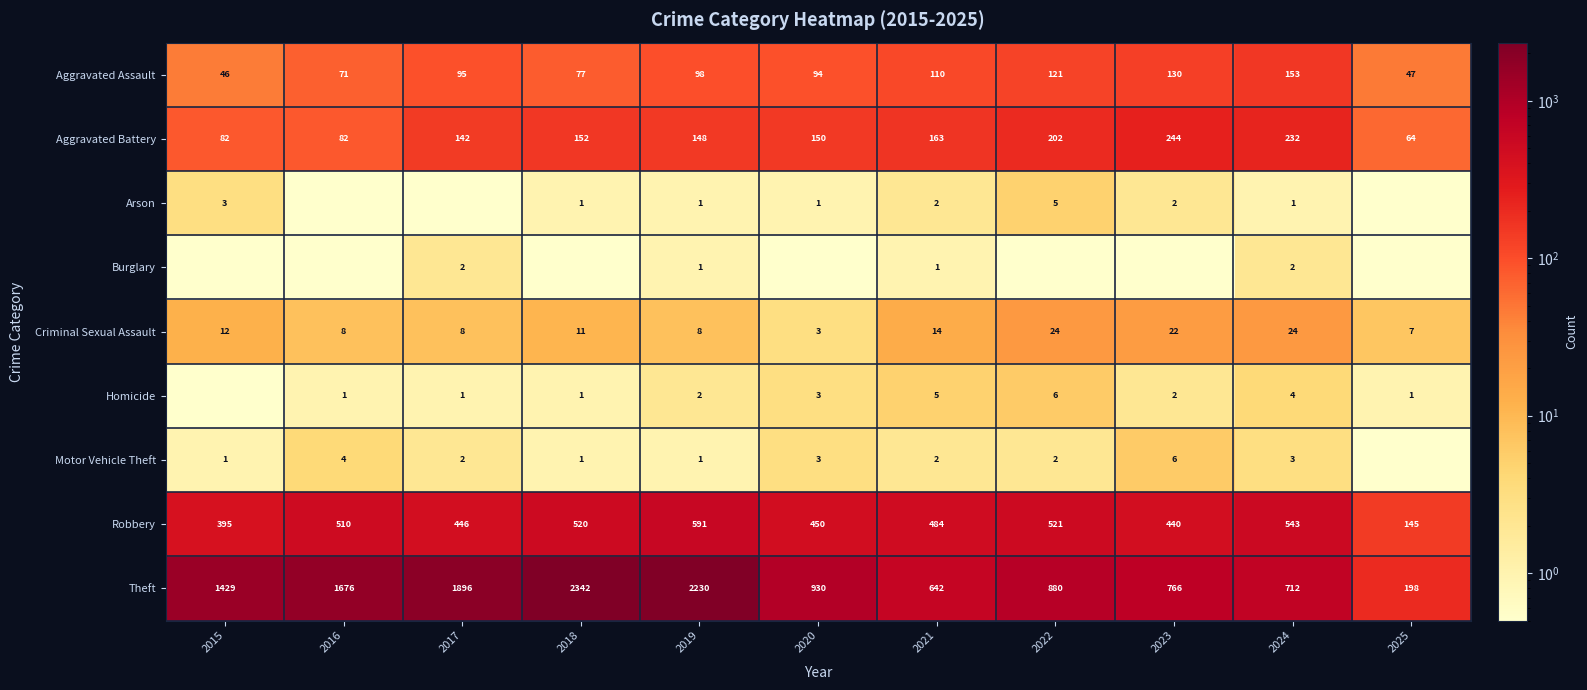

Rank the categories by Aggravated Assault value from highest to lowest.

2024, 2023, 2022, 2021, 2019, 2017, 2020, 2018, 2016, 2025, 2015